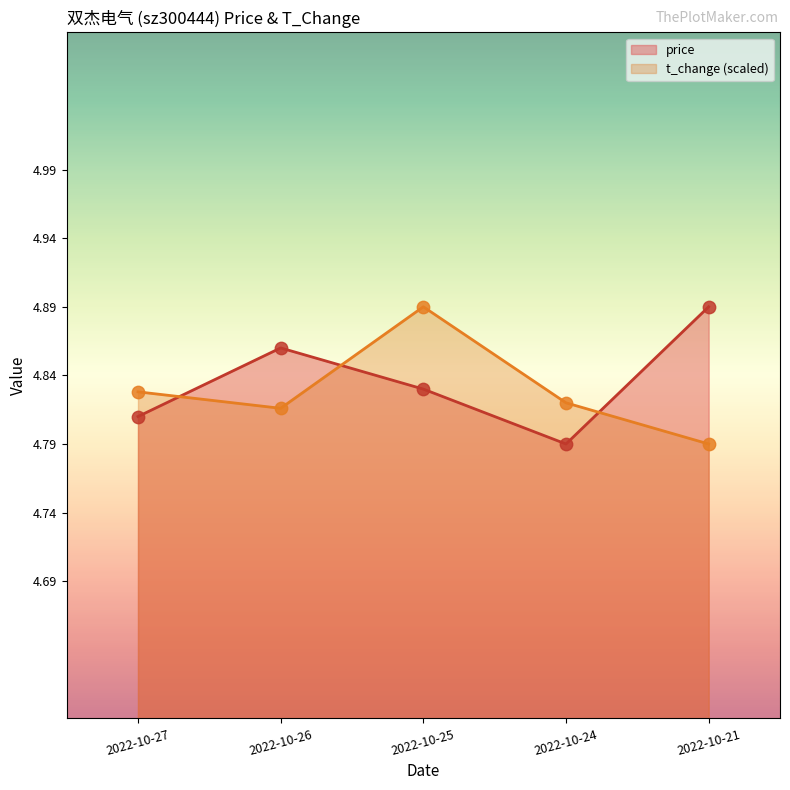

At how many categories does at least one series exceed 4?

5